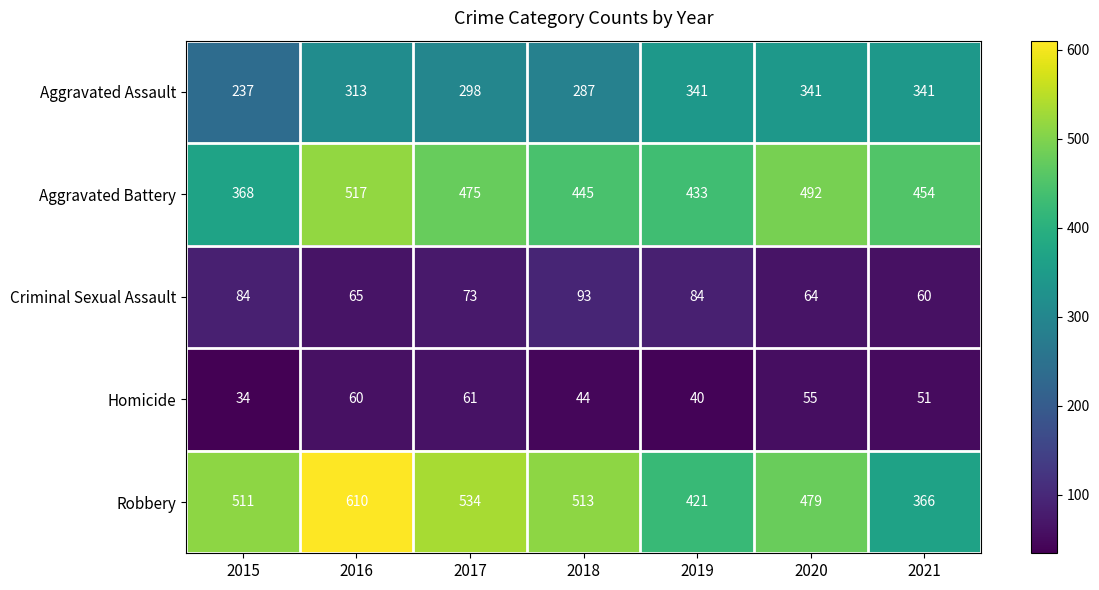

Which series has the largest total across all categories?

Robbery